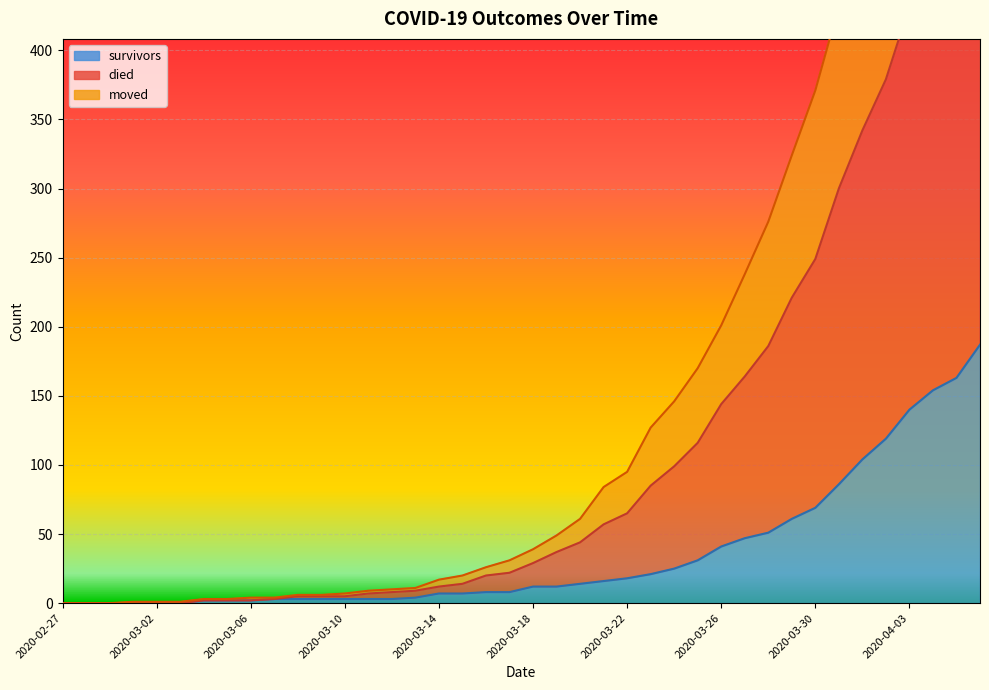

The died series shows 1 at 2020-03-03. True or false?

False